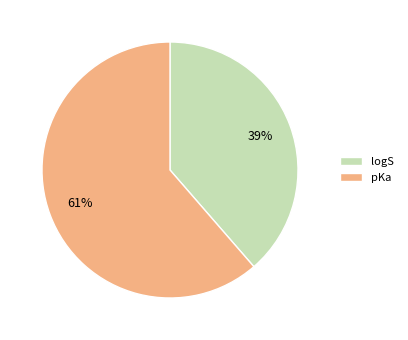

What percentage is the pKa slice, to the nearest percent?

61%